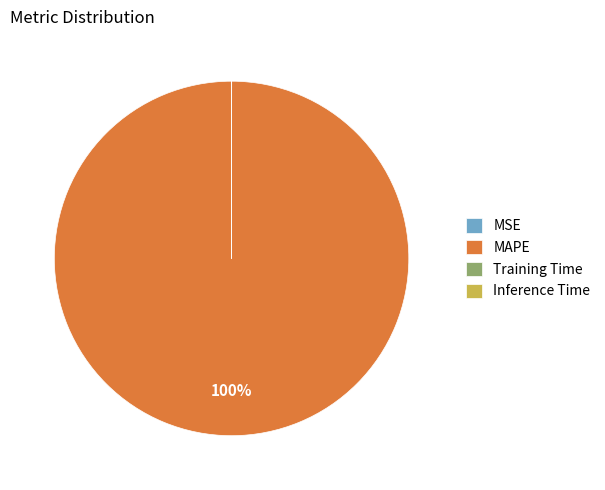

What percentage is the MAPE slice, to the nearest percent?

100%